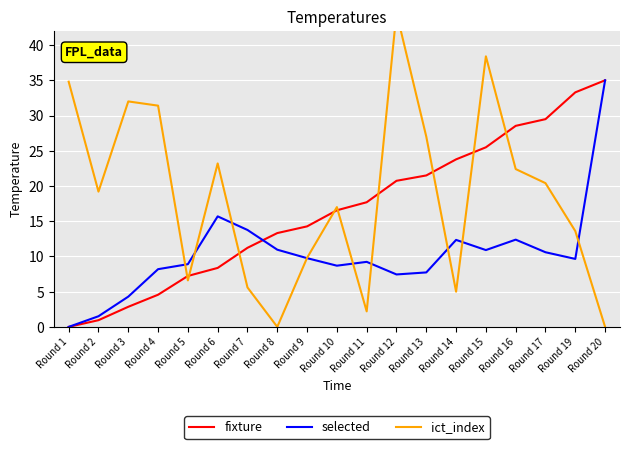

What is the average value of the fixture series?

16.6